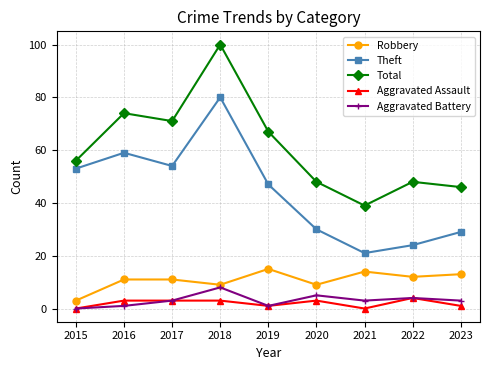

How many values in the Theft series are below 47?

4